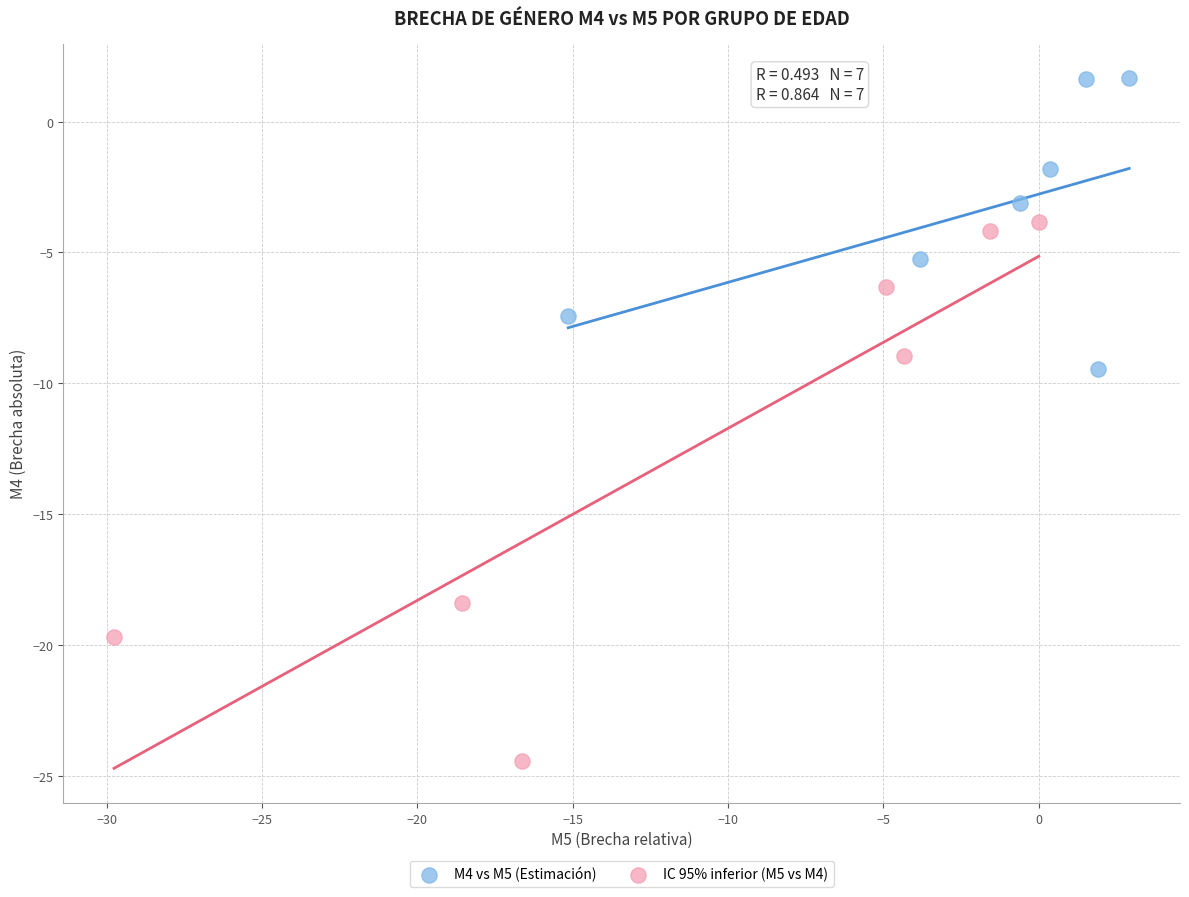

Which series contains the lowest Y value?

IC 95% inferior (M5 vs M4)